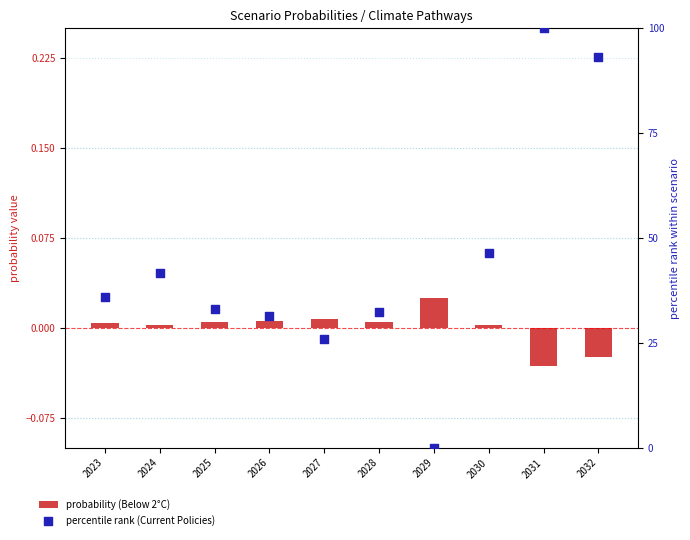

At which category is the sum across all series the highest?

2031